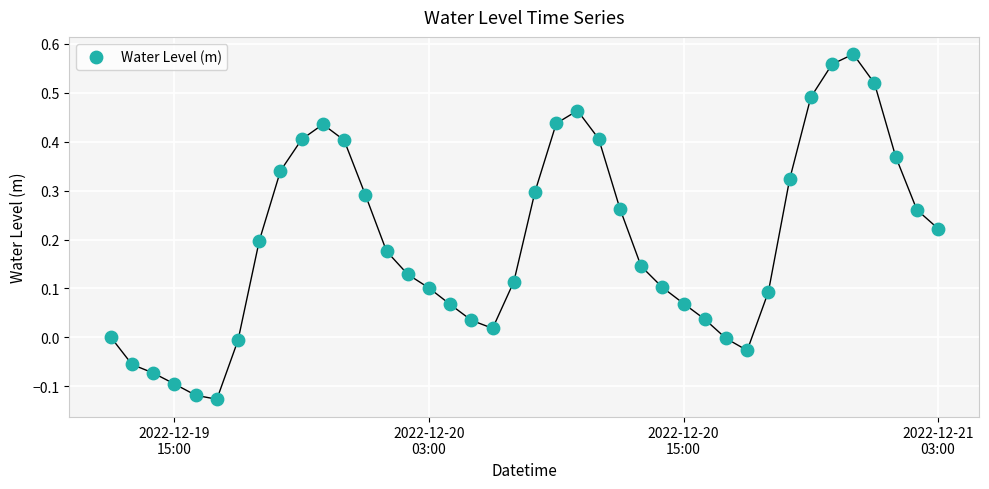

What is the range of Y values (max minus min)?

0.7